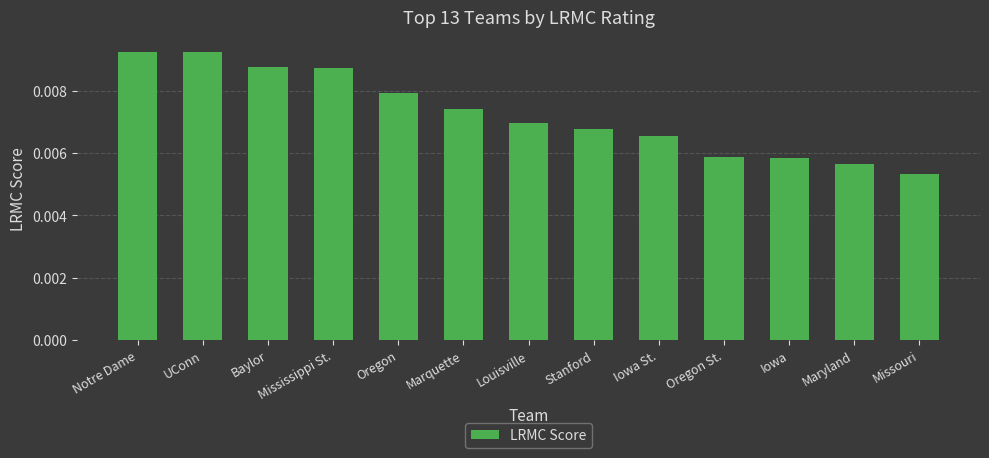

What position from the right is Iowa St.?

5